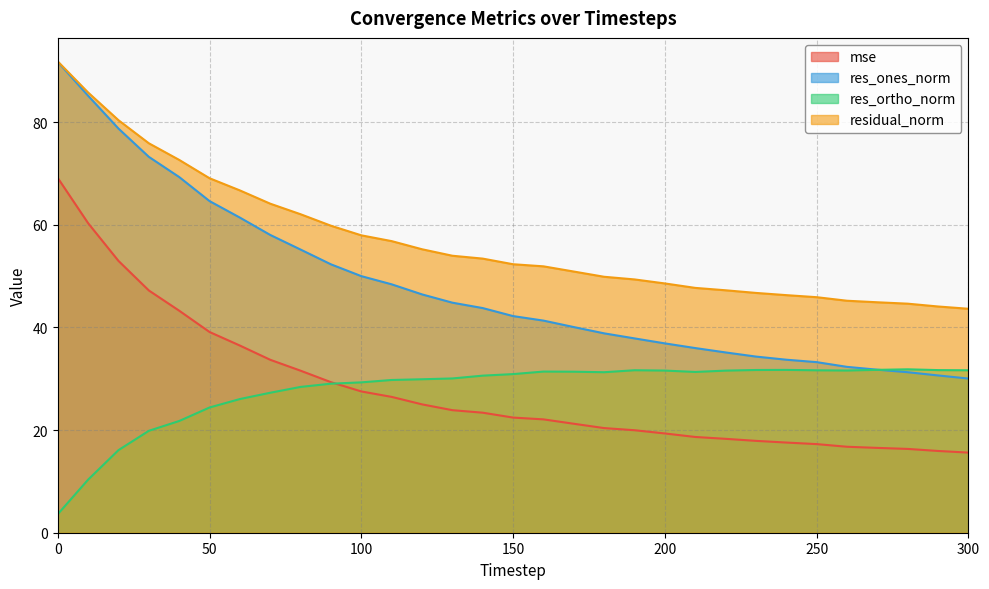

Reading left to right, extract all data points from this chart.

mse: 69.1	60.3	53.0	47.2	43.3	39.1	36.5	33.7	31.6	29.3	27.5	26.5	25.0	23.9	23.4	22.4	22.1	21.2	20.4	20.0	19.3	18.7	18.3	17.9	17.6	17.3	16.8	16.5	16.3	15.9	15.6
res_ones_norm: 91.8	85.2	78.8	73.2	69.3	64.6	61.4	58.0	55.2	52.3	50.0	48.4	46.4	44.8	43.8	42.2	41.3	40.1	38.9	37.9	36.9	36.0	35.1	34.3	33.7	33.2	32.3	31.8	31.3	30.6	30.0
res_ortho_norm: 3.6	10.3	16.1	19.9	21.8	24.4	26.1	27.3	28.4	29.0	29.3	29.8	29.9	30.1	30.6	30.9	31.4	31.4	31.3	31.7	31.6	31.3	31.6	31.7	31.7	31.7	31.6	31.7	31.8	31.7	31.7
residual_norm: 91.8	85.8	80.4	75.9	72.7	69.1	66.7	64.1	62.1	59.8	58.0	56.8	55.2	54.0	53.4	52.3	51.9	50.9	49.9	49.4	48.6	47.7	47.2	46.7	46.3	45.9	45.2	44.9	44.6	44.1	43.6